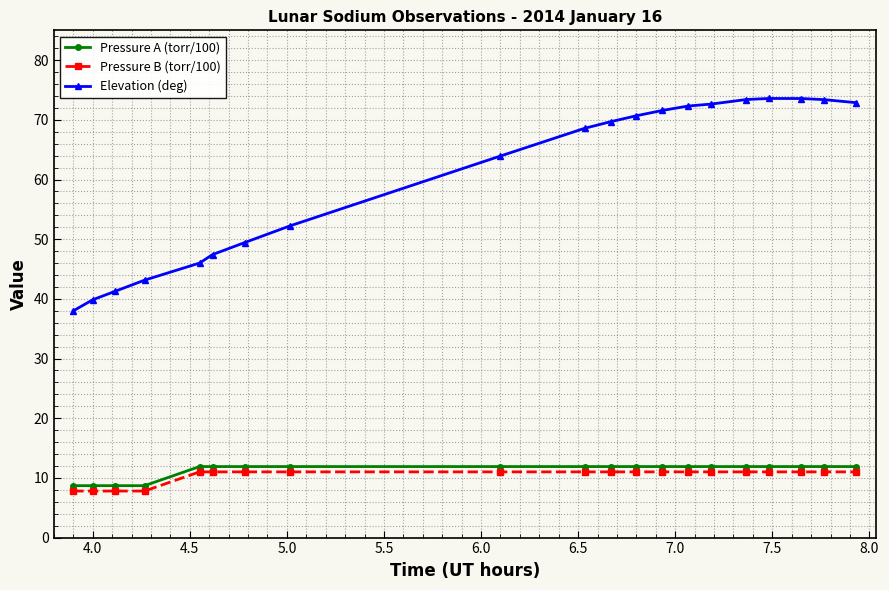

Which series has the largest range (max minus min)?

Elevation (deg)